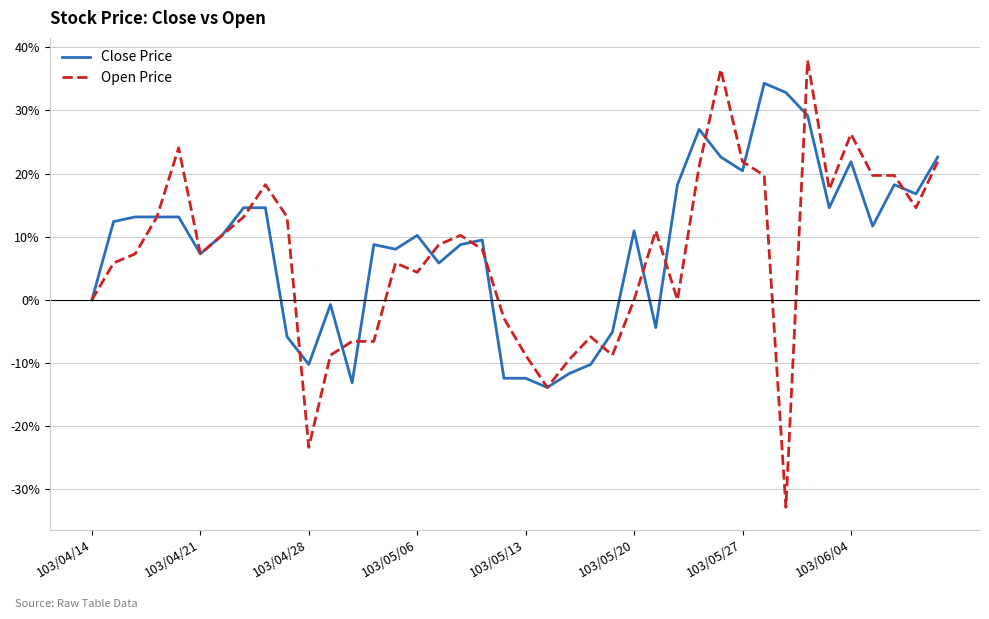

Reading right to left, list all the values displayed in this chart.

Close Price: 22.6	16.8	18.2	11.7	21.9	14.6	29.2	32.8	34.3	20.4	22.6	27.0	18.2	-4.4	10.9	-5.1	-10.2	-11.7	-13.9	-12.4	-12.4	9.5	8.8	5.8	10.2	8.0	8.8	-13.1	-0.7	-10.2	-5.8	14.6	14.6	10.2	7.3	13.1	13.1	13.1	12.4	0.0
Open Price: 21.9	14.6	19.7	19.7	26.3	17.5	38.0	-32.8	19.7	21.9	36.5	21.2	0.0	10.9	0.0	-8.8	-5.8	-9.5	-13.9	-8.8	-2.9	8.0	10.2	8.8	4.4	5.8	-6.6	-6.6	-8.8	-23.4	13.1	18.2	13.1	10.2	7.3	24.1	13.1	7.3	5.8	0.0